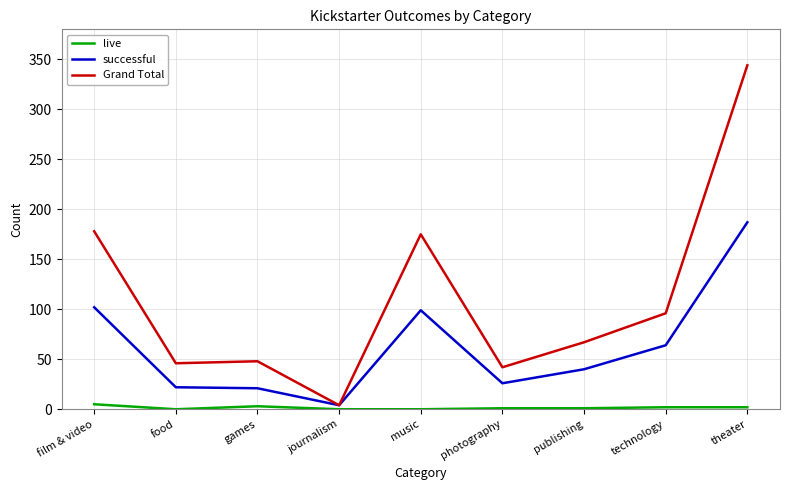

At film & video, list the series in order from largest to smallest.

Grand Total, successful, live